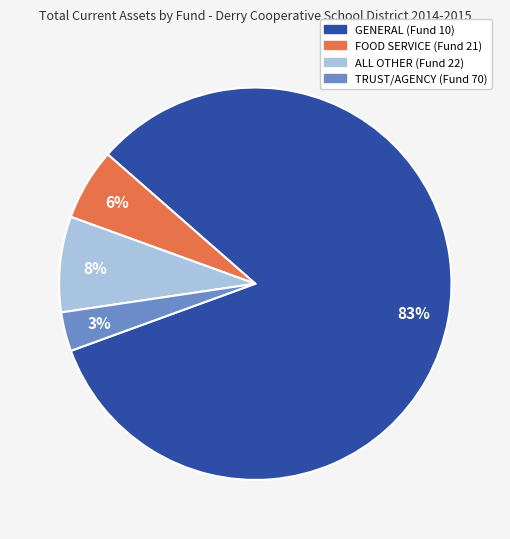

What percentage is the TRUST/AGENCY (Fund 70) slice, to the nearest percent?

3%